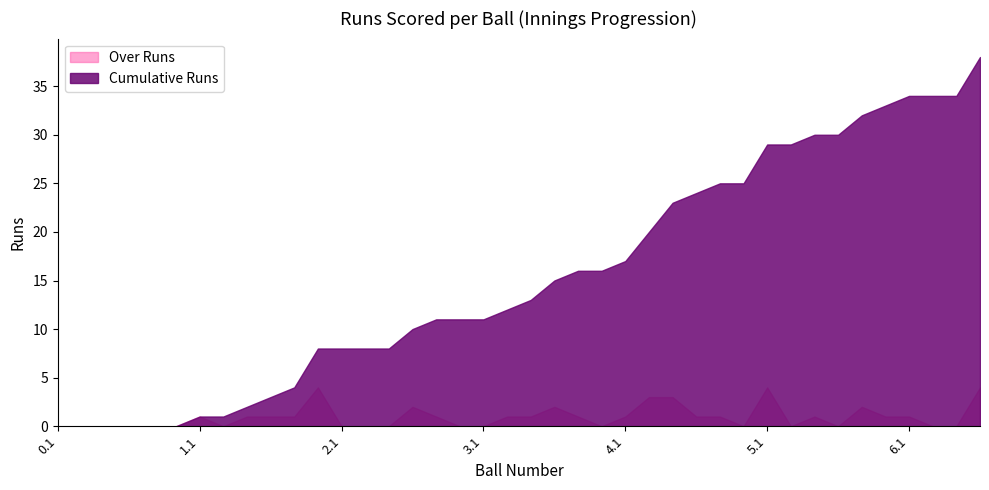

Rank the series by their maximum value, from lowest to highest.

Over Runs, Cumulative Runs